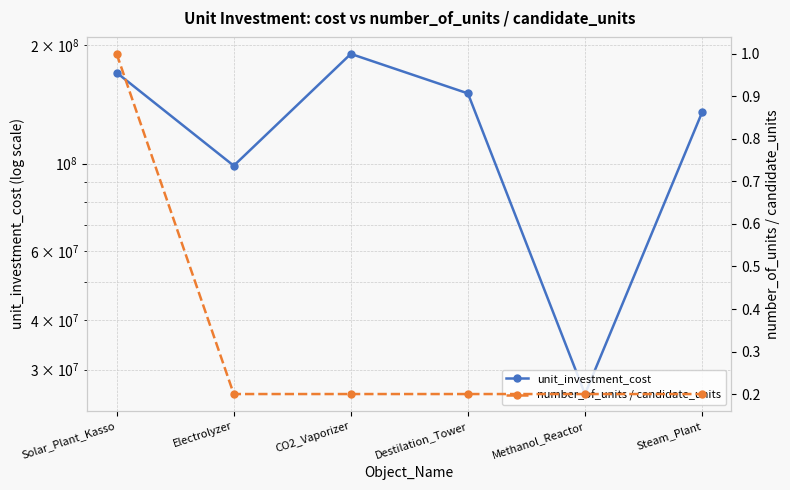

Count the number_of_units / candidate_units values in the range 0 to 1.

6